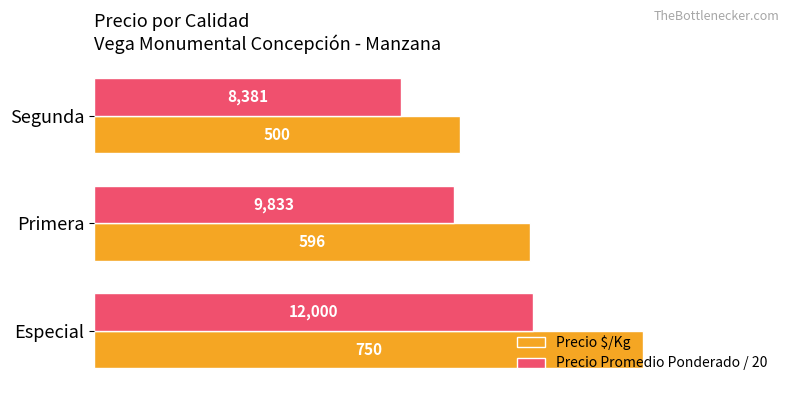

How many series are shown in this chart?

2